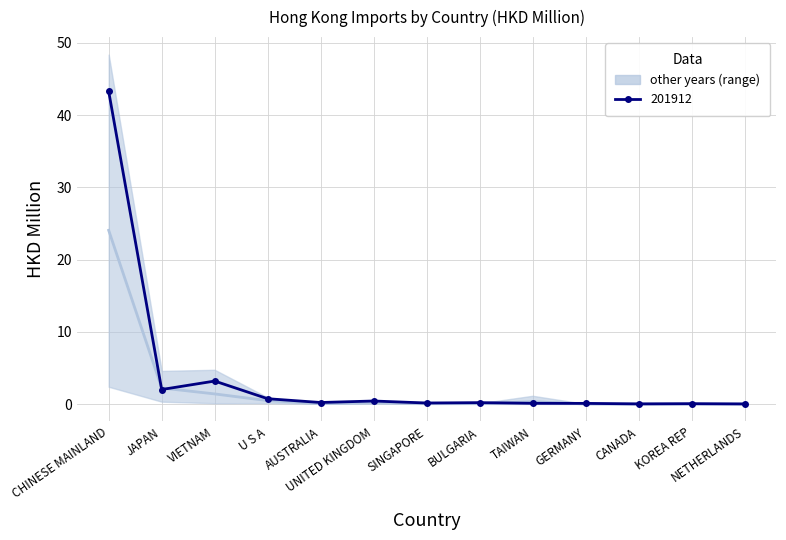

Is this an area chart (filled region under the line)?

No